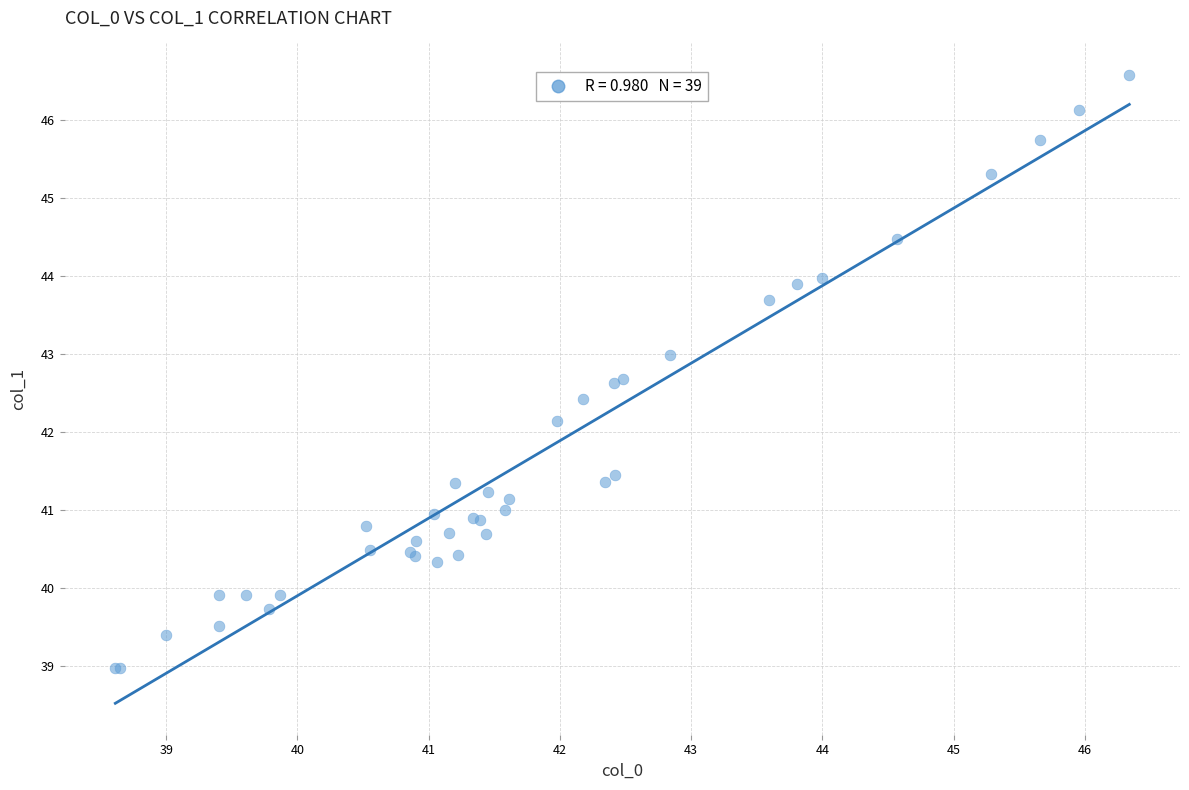

What Y value in the scatter plot is closest to 42?

42.1